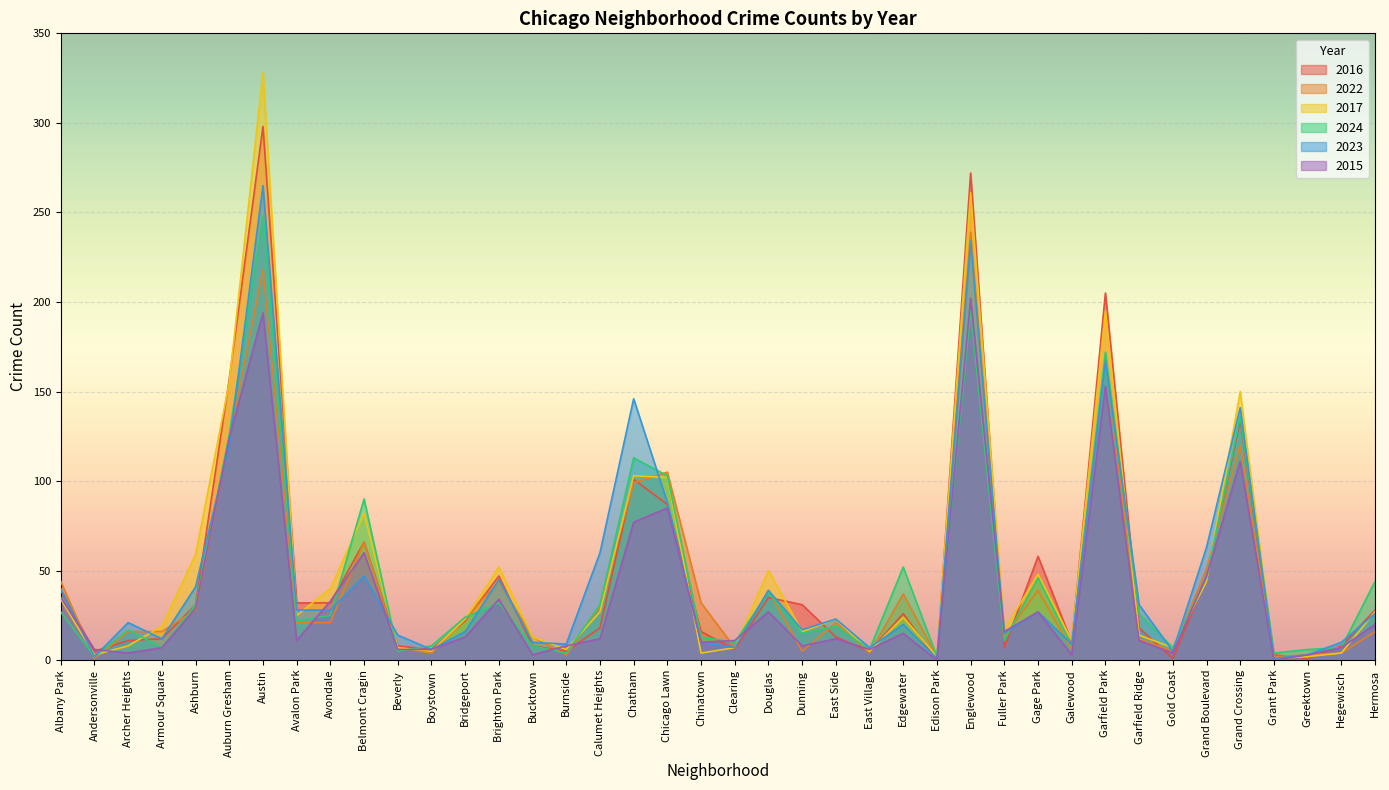

What position from the left is Armour Square?

4